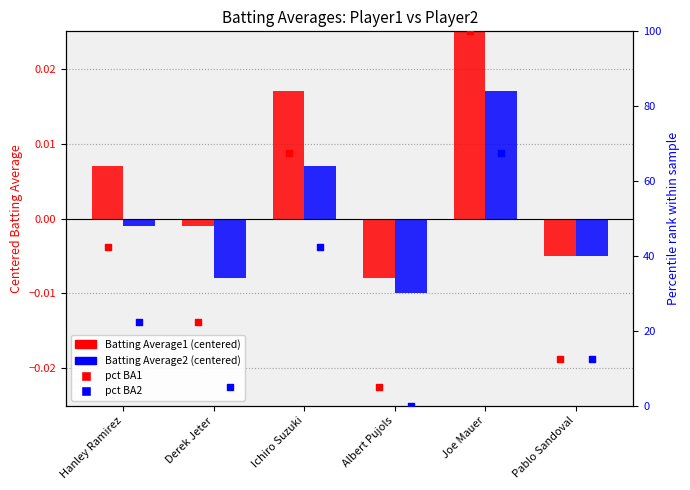

Which series has the widest spread of Y values?

pct BA1